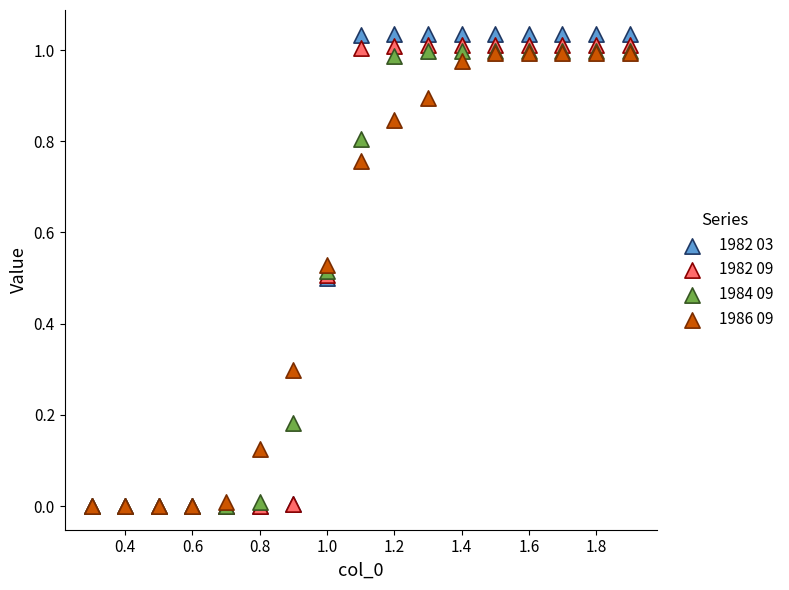

What are all the series names shown in the legend?

1982 03, 1982 09, 1984 09, 1986 09